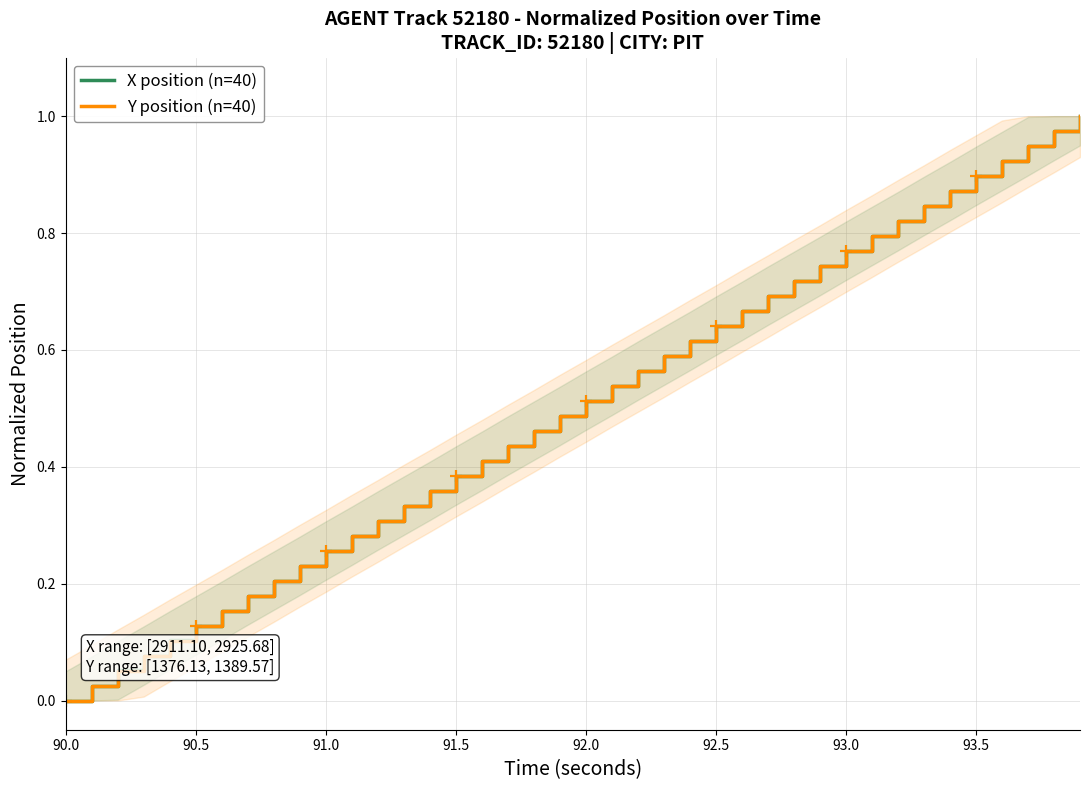

Which series has the largest range (max minus min)?

X position (n=40)